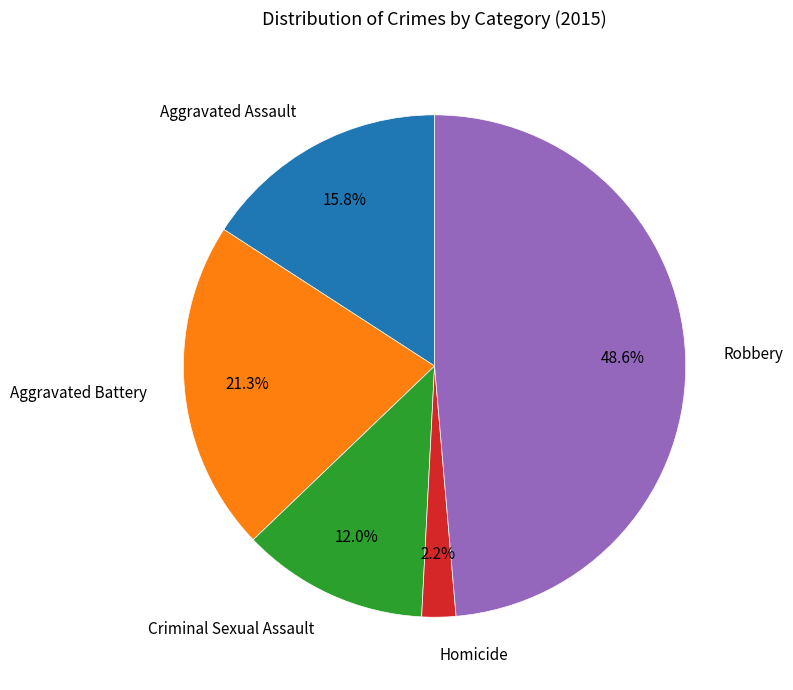

Is Aggravated Battery the majority of the pie?

No